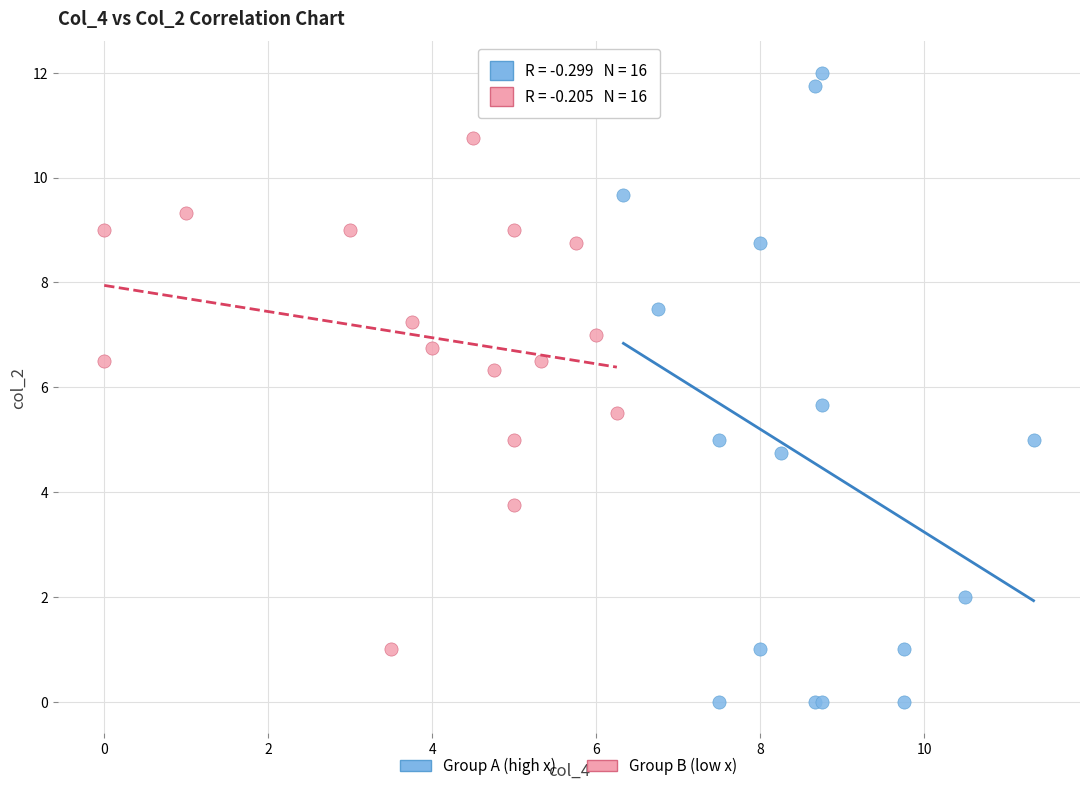

Which series contains the highest Y value?

Group A (high x)